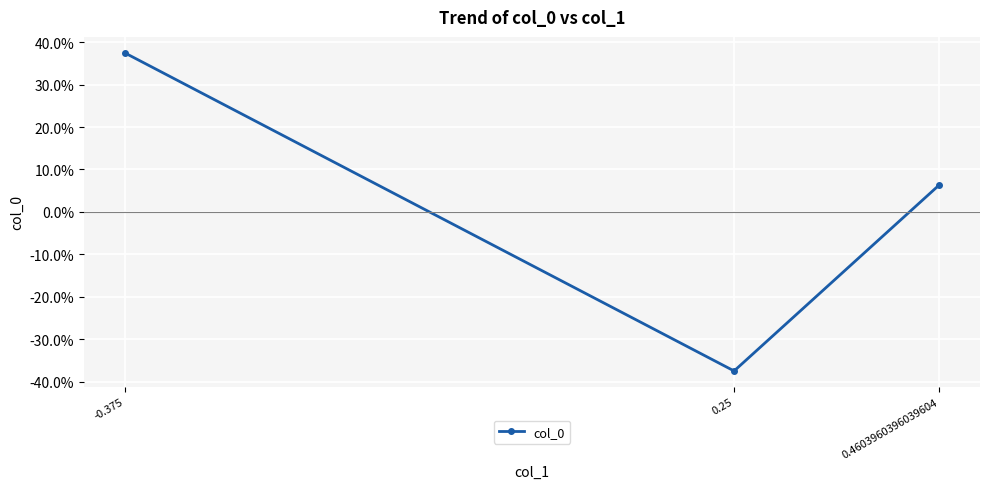

Rank the categories by value from highest to lowest.

-0.375, 0.4603960396039604, 0.25